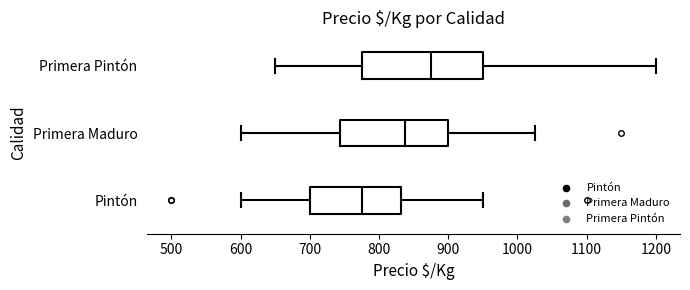

Reading bottom to top, read every box against the x-axis: the position of its median line, the range the box covers, and the ends of its whiskers. The values are not printed on the chart, so give them approximately, as read against the axis.

Pintón: median 780, box 700 to 830, whiskers 600 to 950
Primera Maduro: median 840, box 740 to 900, whiskers 600 to 1030
Primera Pintón: median 880, box 780 to 950, whiskers 650 to 1200